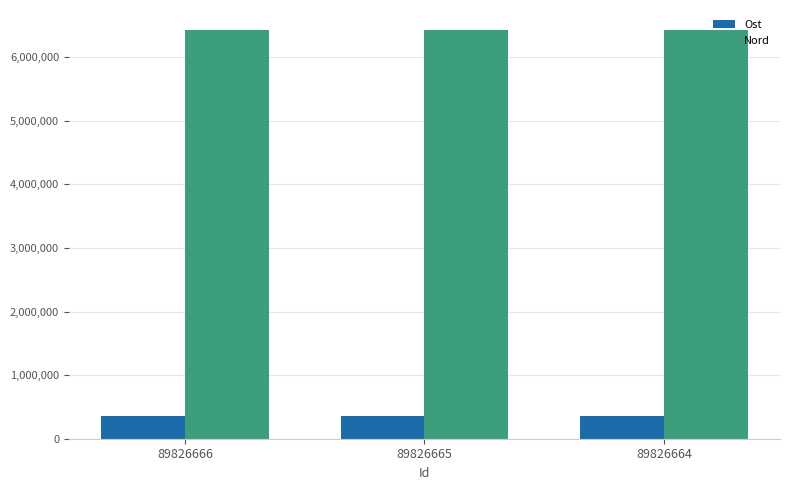

Is the value of Nord at 89826666 greater than the value of Ost at 89826665?

Yes